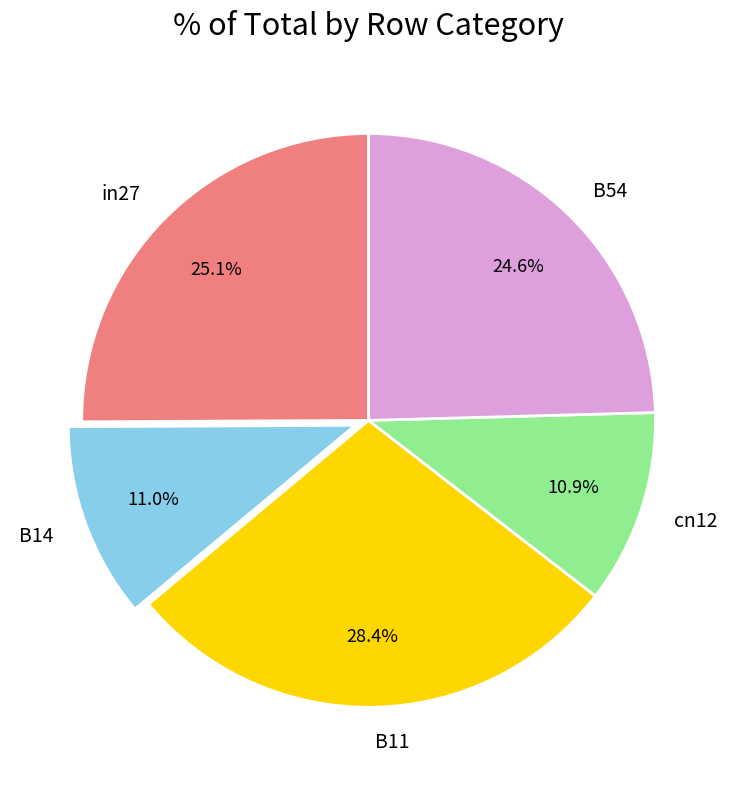

Does B14 account for over 50% of the chart?

No